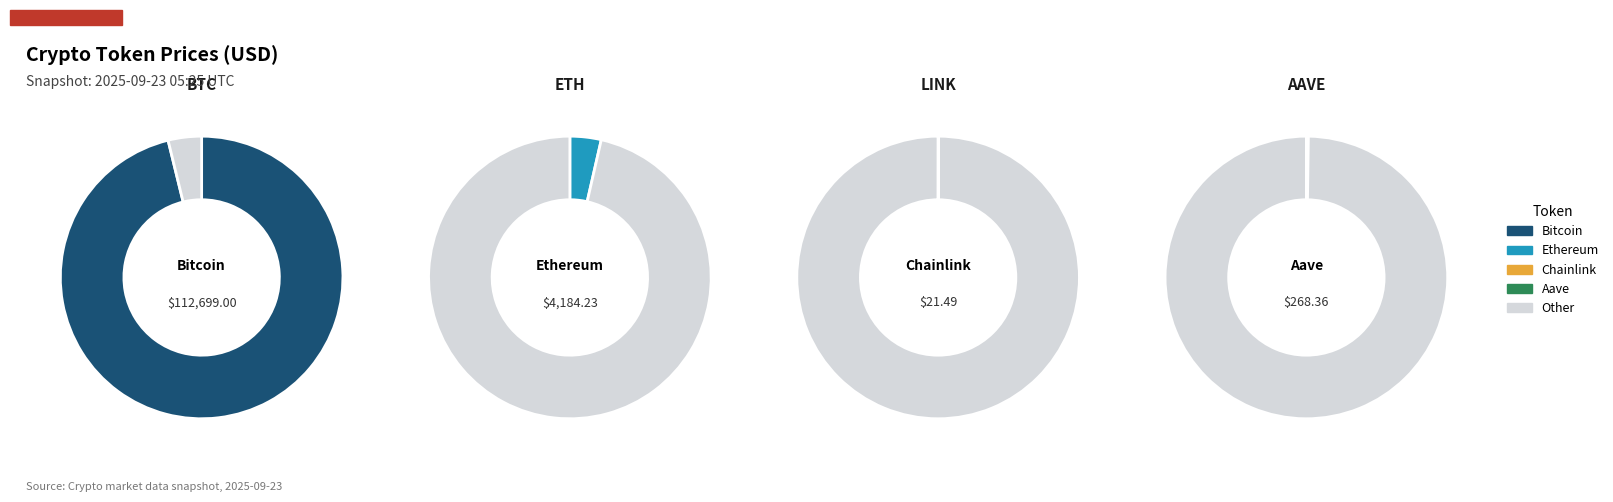

Is it true that Chainlink is 0% of the pie?

True